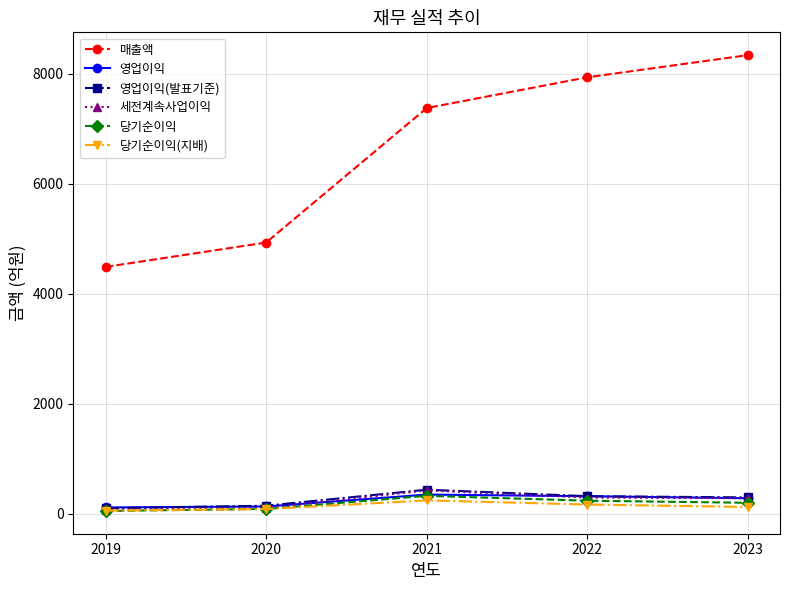

What is the greatest value displayed?

8337